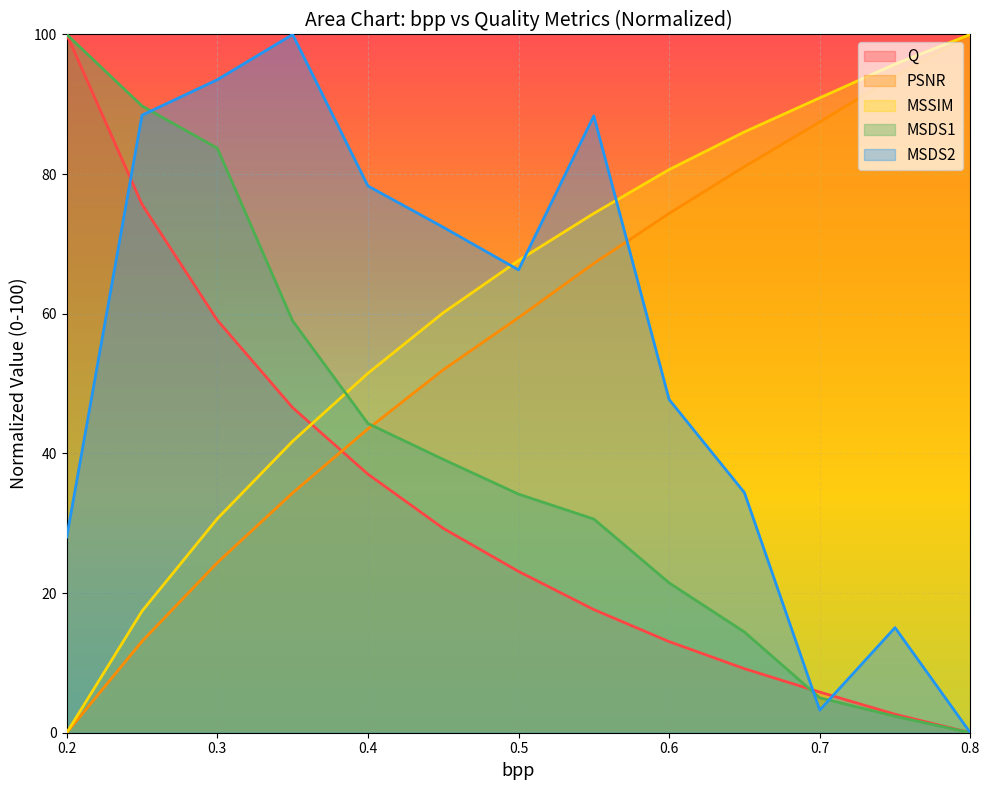

True or false: MSDS1 and PSNR cross at least once.

True